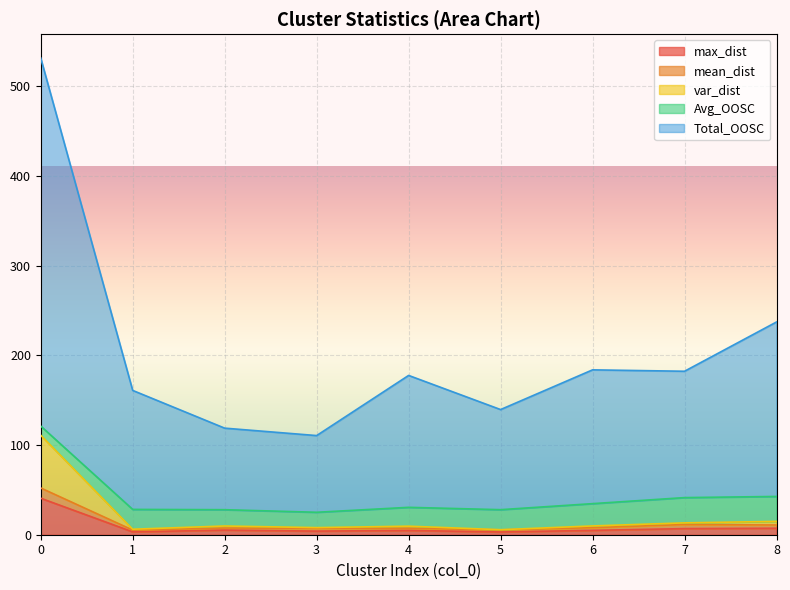

Rank the categories by mean_dist value from lowest to highest.

1, 5, 3, 4, 2, 6, 8, 7, 0